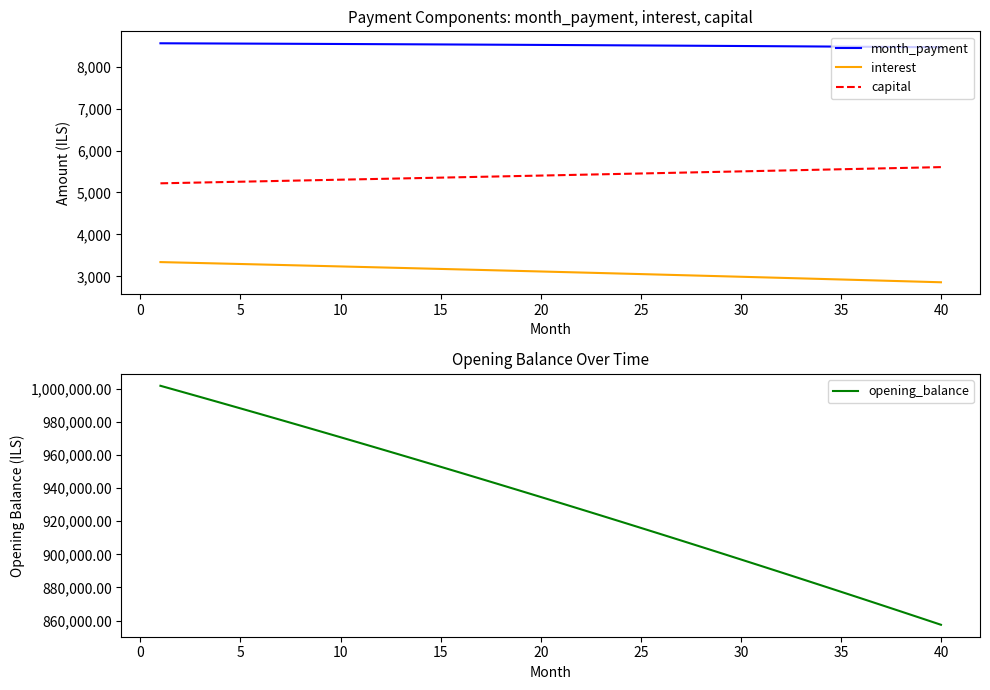

The value of interest at 25 is 1905.0. True or false?

False